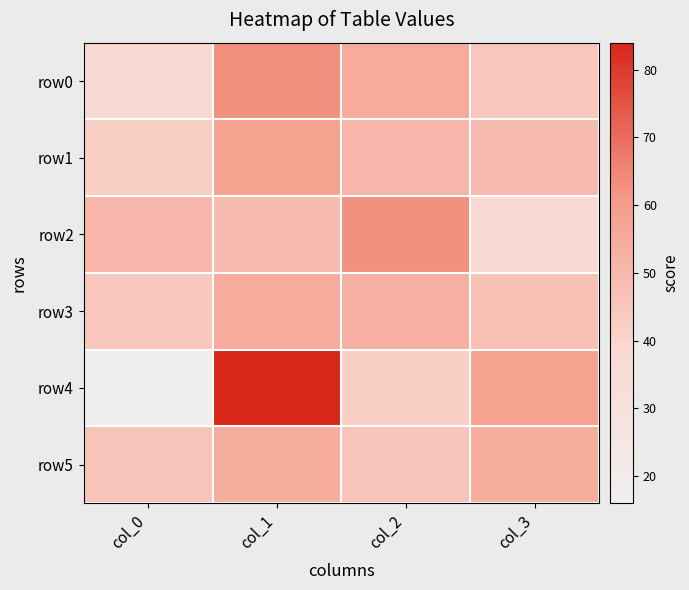

Reading left to right, extract all data points from this chart.

row0: col_0=37	col_1=63	col_2=55	col_3=45
row1: col_0=42	col_1=58	col_2=51	col_3=49
row2: col_0=51	col_1=49	col_2=63	col_3=37
row3: col_0=45	col_1=55	col_2=53	col_3=47
row4: col_0=16	col_1=84	col_2=42	col_3=58
row5: col_0=46	col_1=54	col_2=46	col_3=54